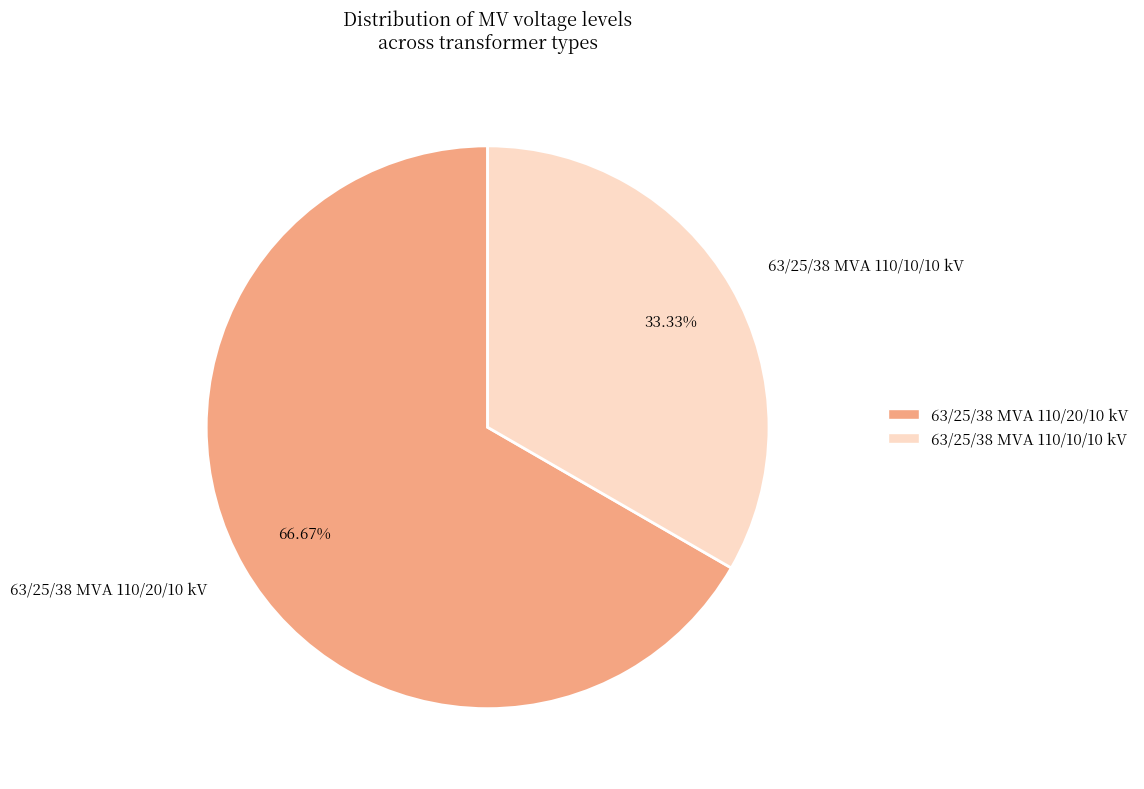

How many segments does this pie chart have?

2